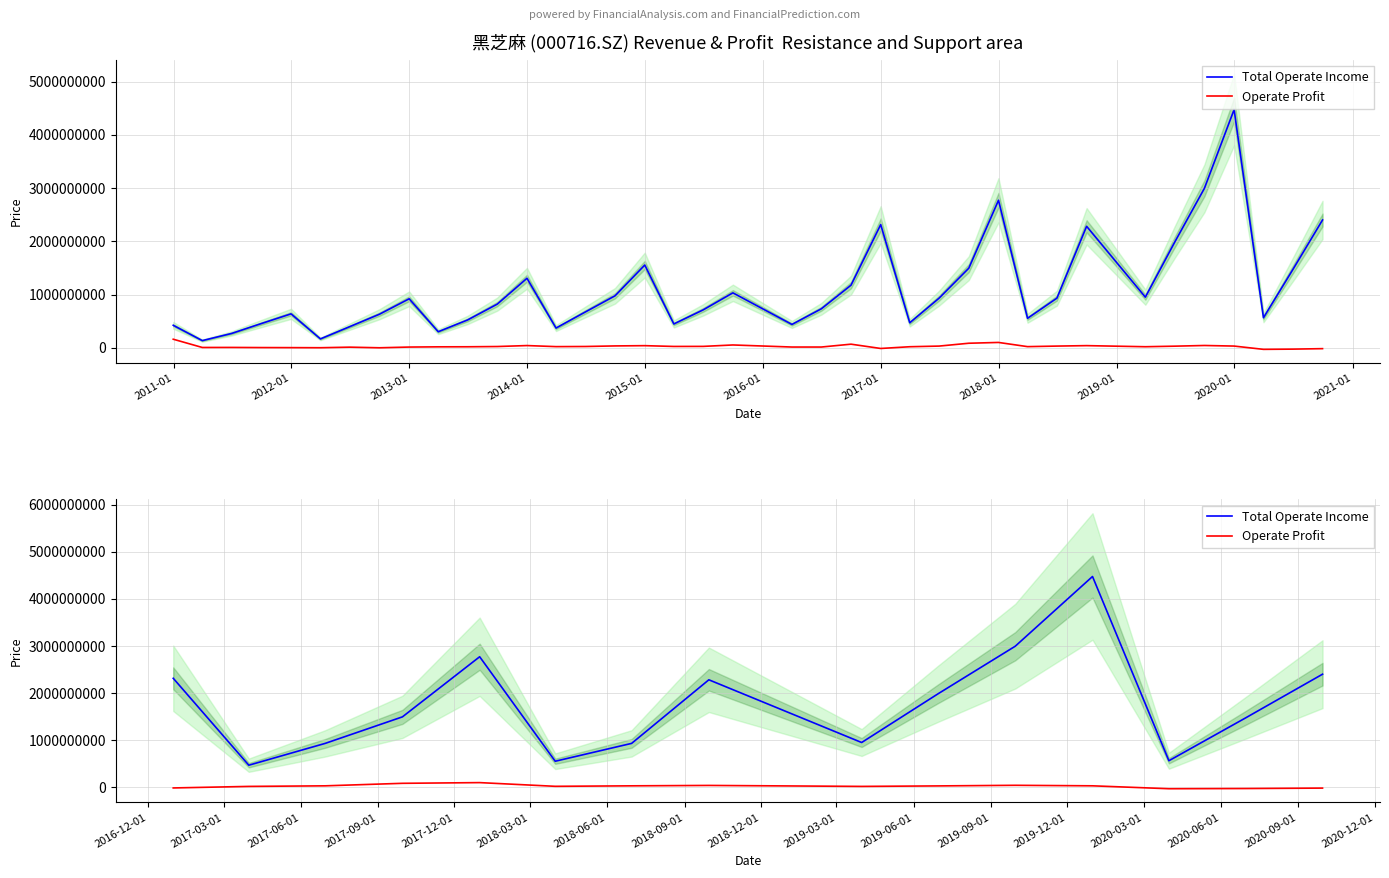

True or false: Operate Profit and Total Operate Income cross at least once.

False